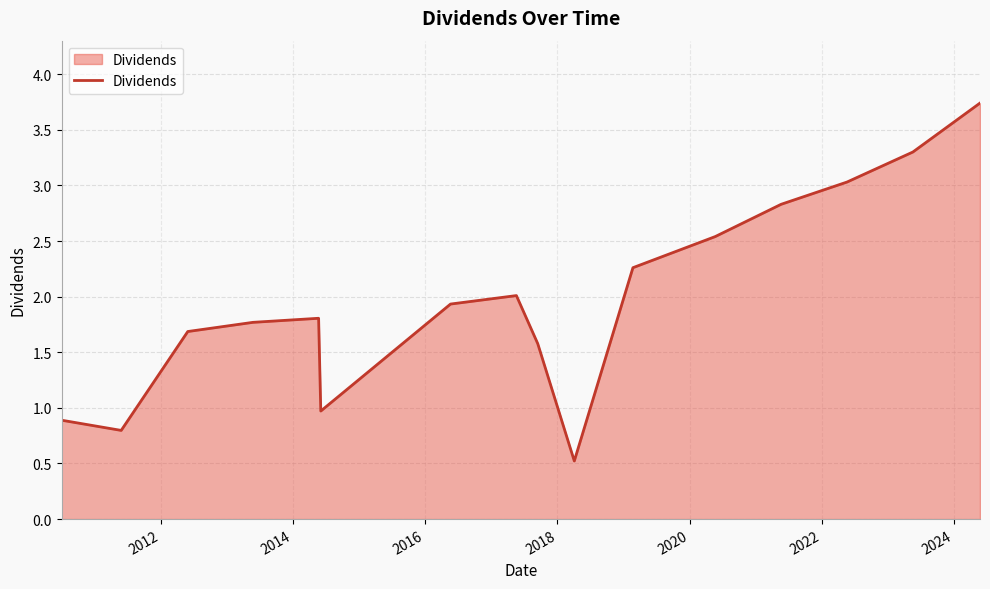

What is the difference between the maximum and minimum values?

3.2